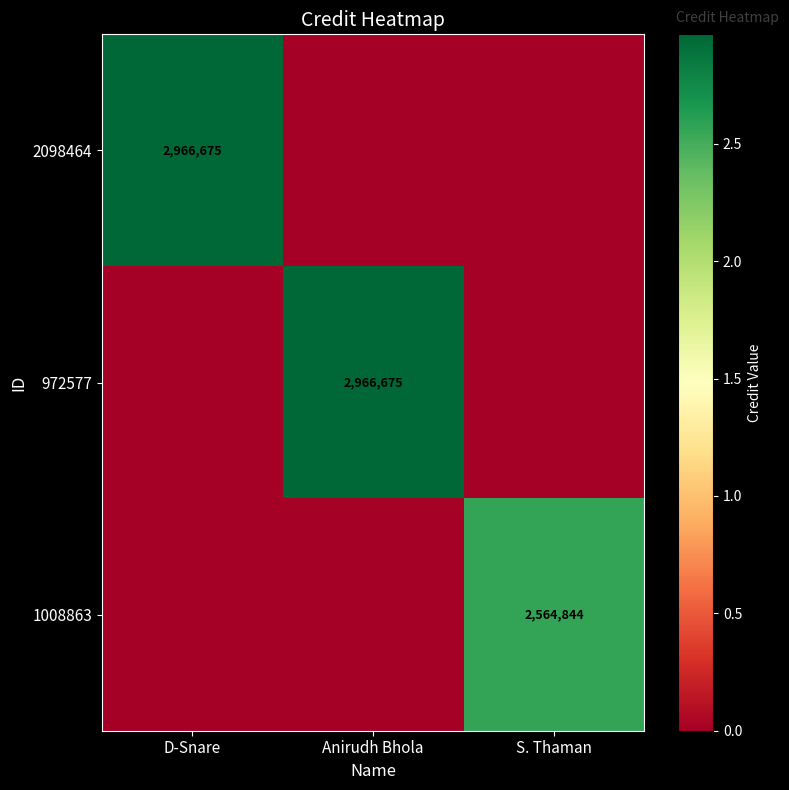

True or false: 972577 has a value of 2966675 at Anirudh Bhola.

True